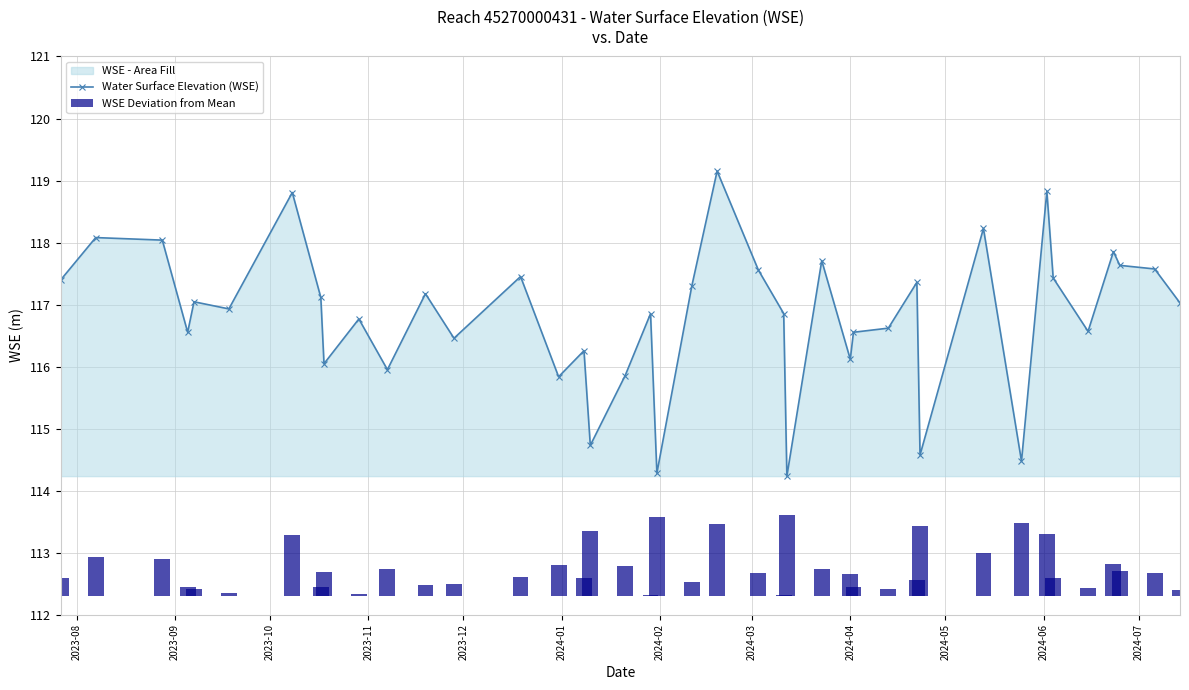

What is the value of the WSE Deviation from Mean bar at the 39th from the left?

0.4